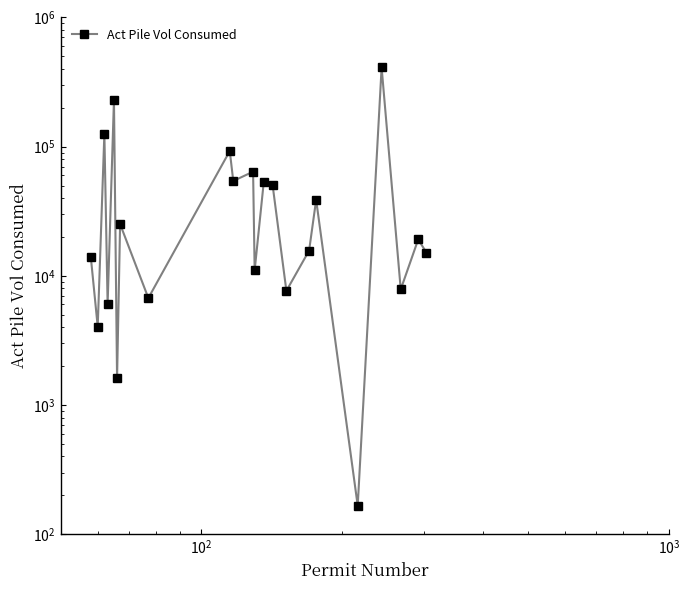

What is the minimum value shown in the chart?

166